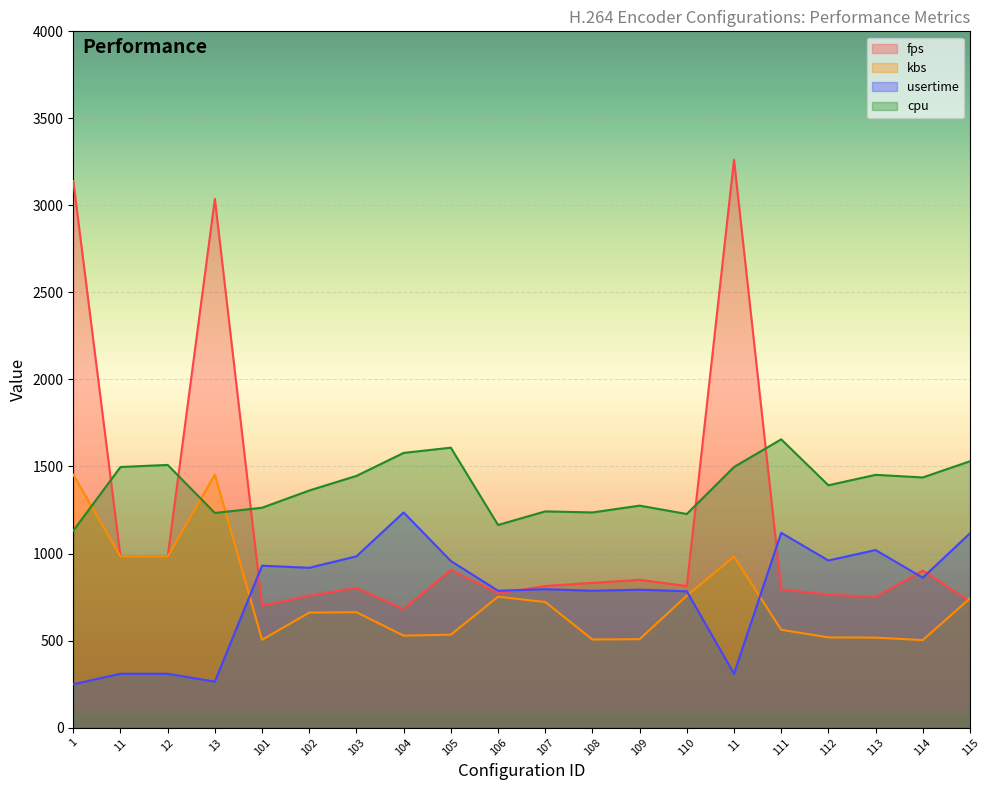

What is the label of the 4th point from the left?

13